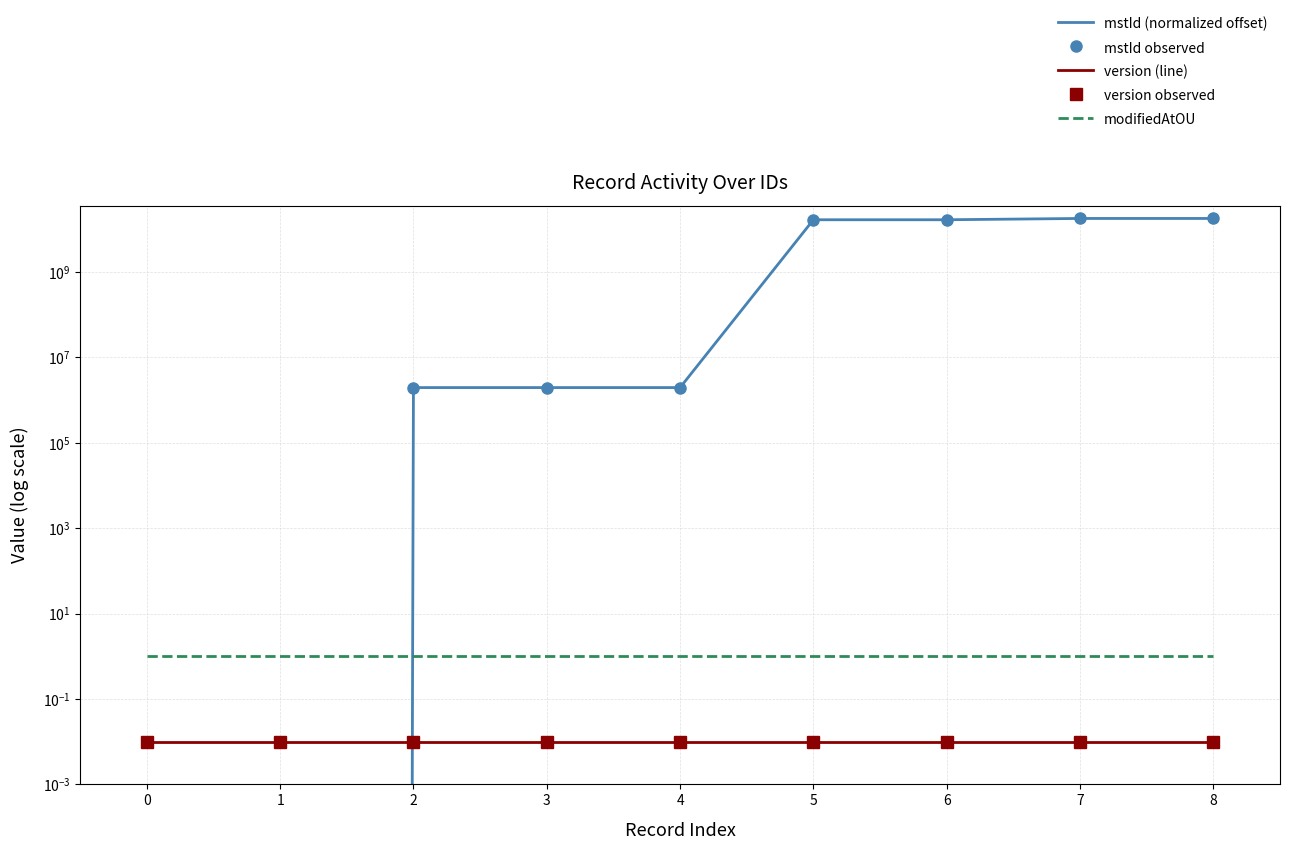

Where do mstId observed and modifiedAtOU first cross each other?

1 and 2